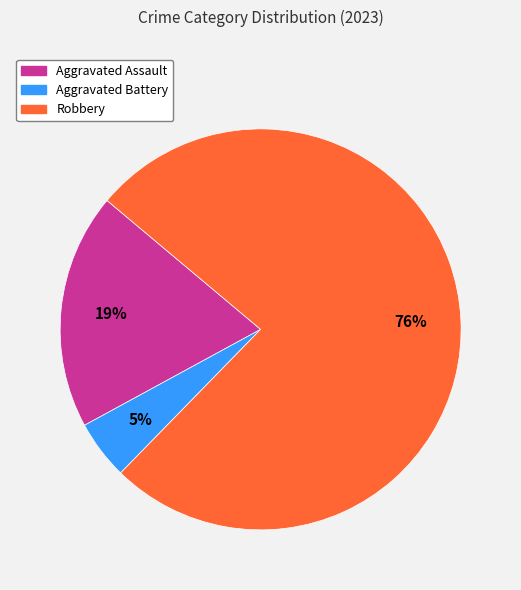

To the nearest percent, what is the difference between the largest and smallest slice percentages?

71%